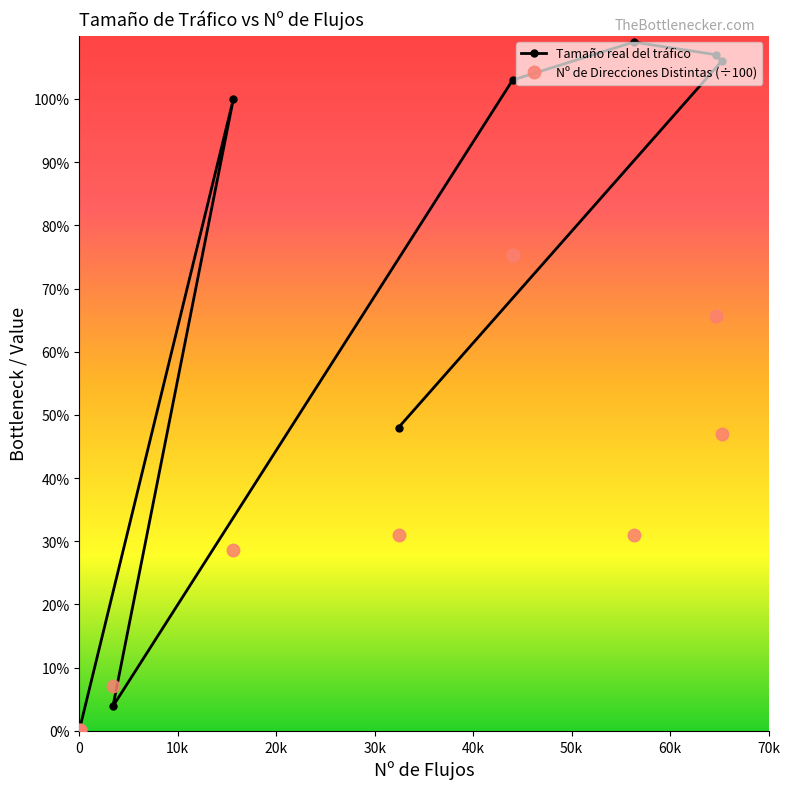

In Nº de Direcciones Distintas, how many points are lower than both neighbors (excluding endpoints)?

2